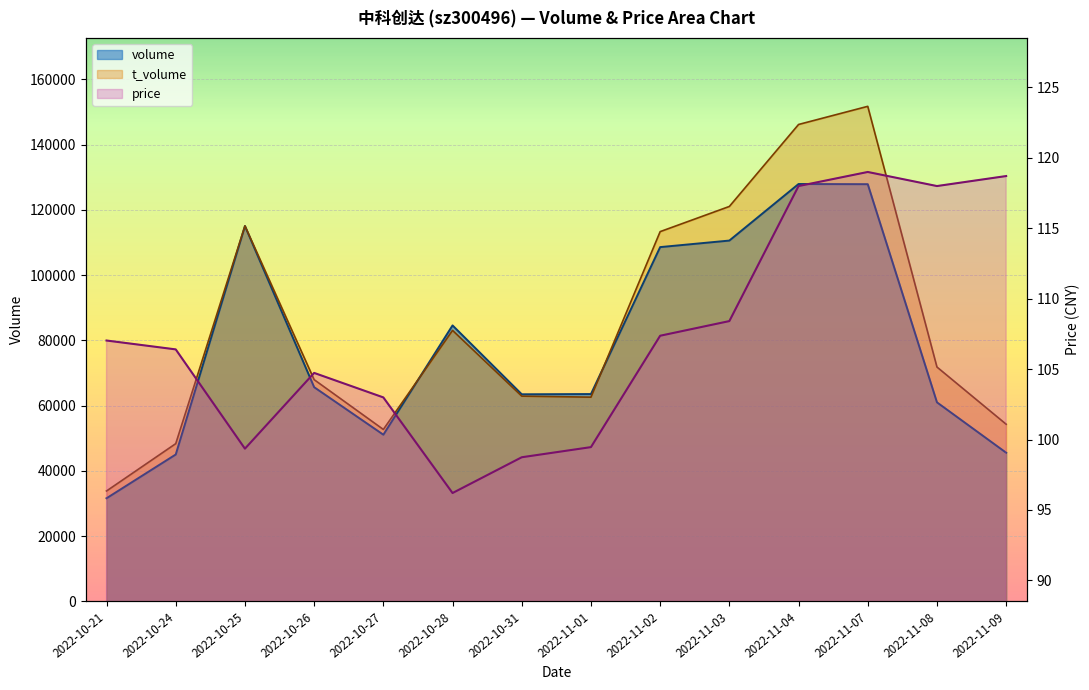

How many data points does each series have?

14